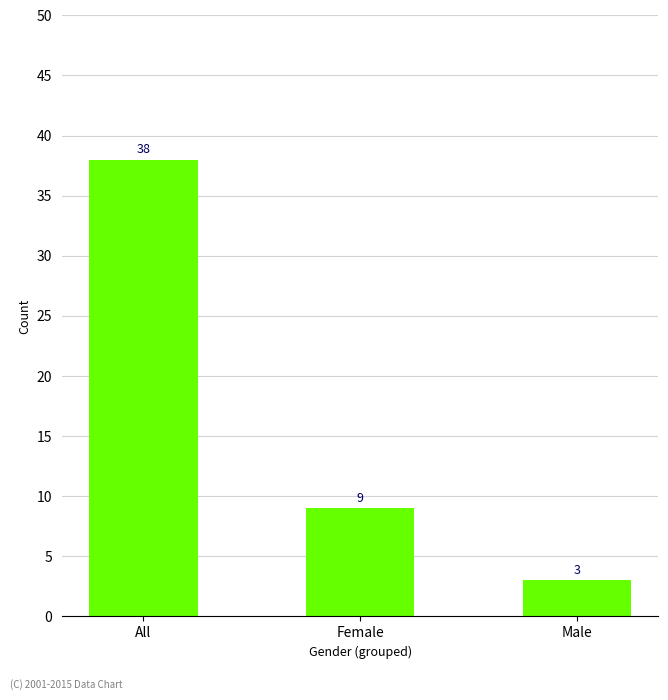

How many series are shown in this chart?

1